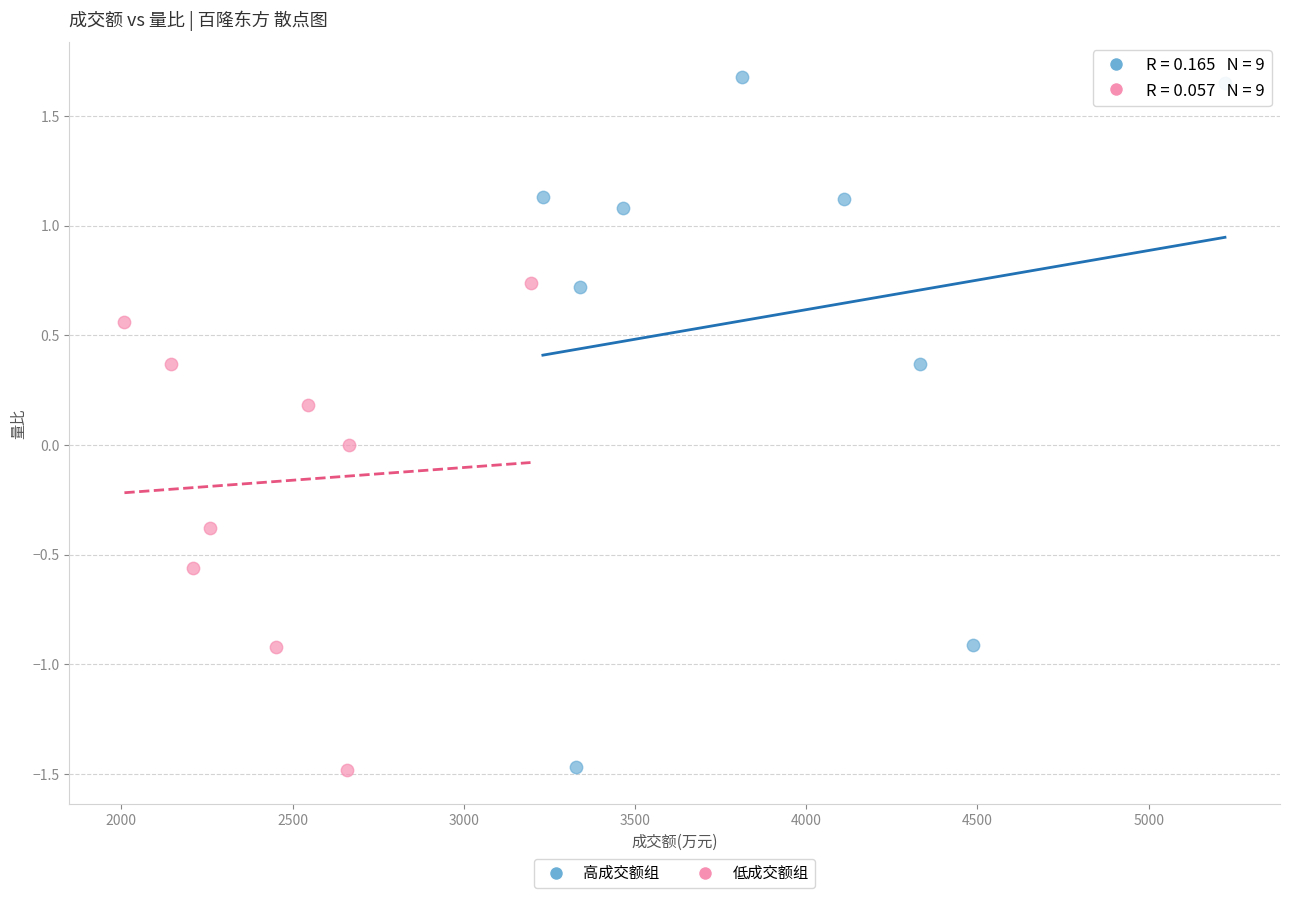

Which series reaches the maximum Y coordinate?

高成交额组